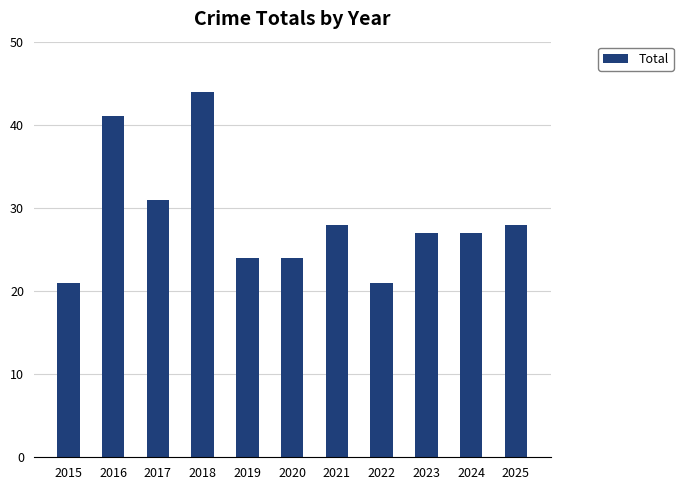

Read the value at 2016.

41